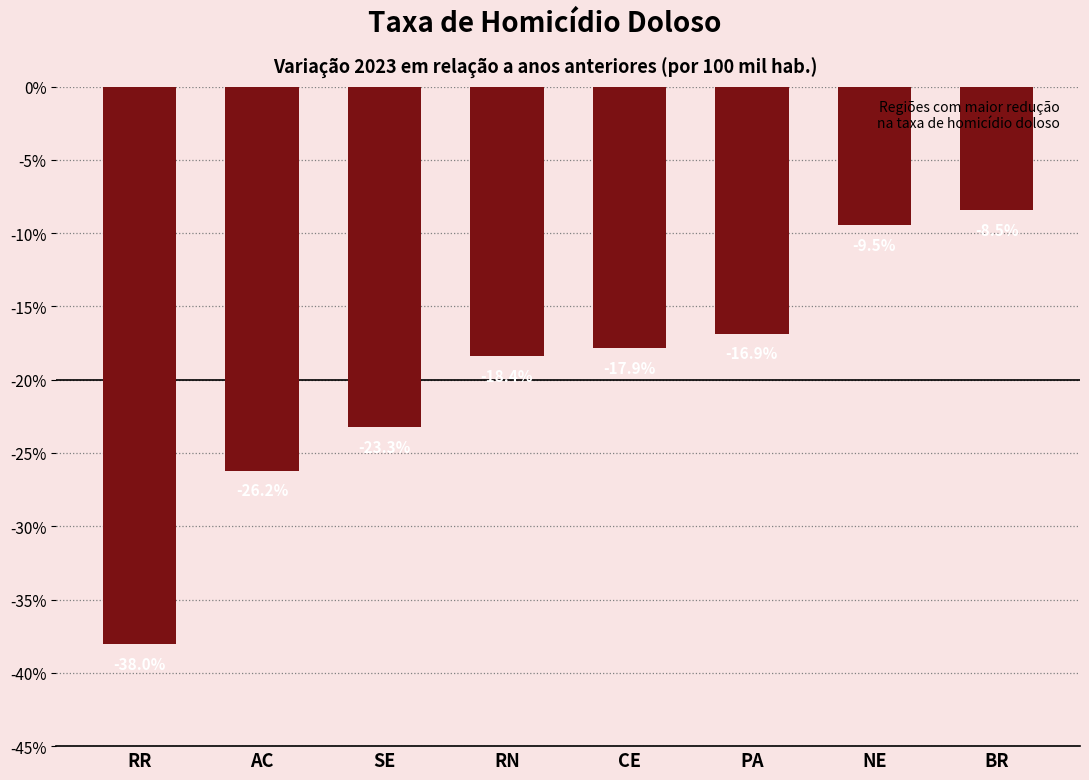

Are the bars horizontal?

No